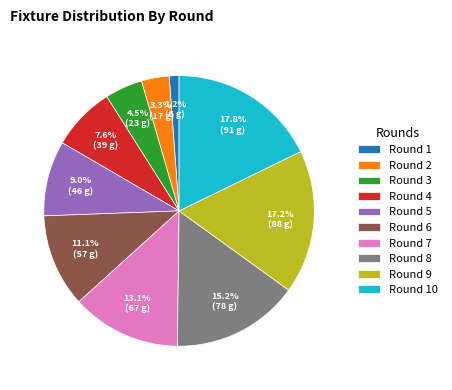

Count the number of slices in the pie.

10